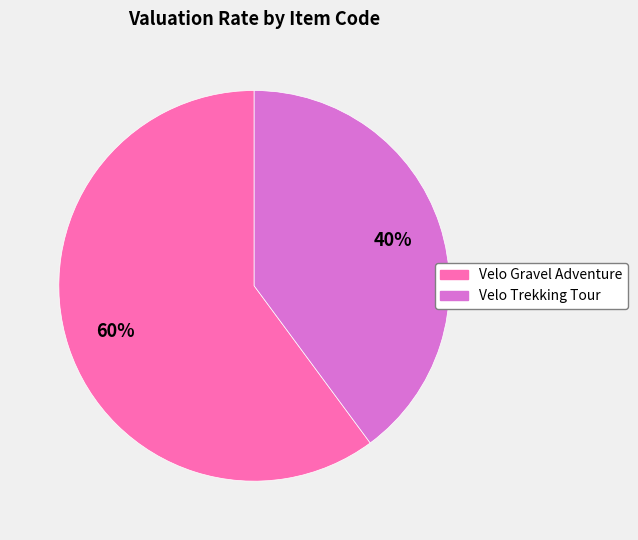

What percentage is the Velo Gravel Adventure slice, to the nearest percent?

60%